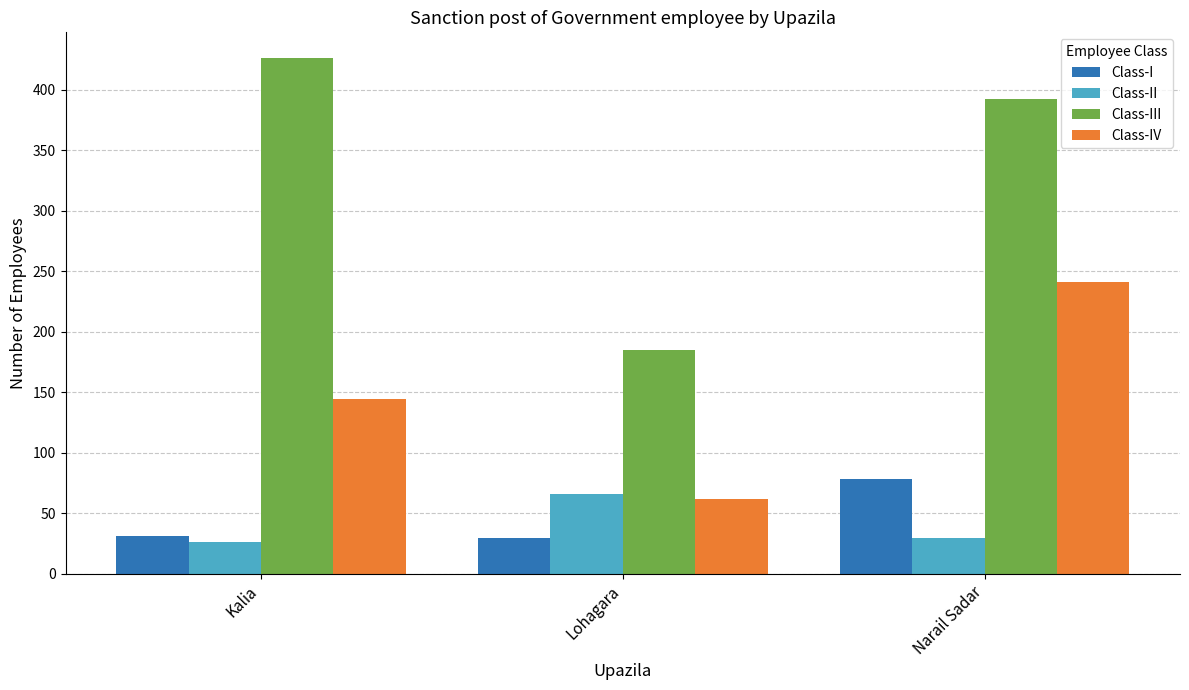

Which series has the largest total across all categories?

Class-III